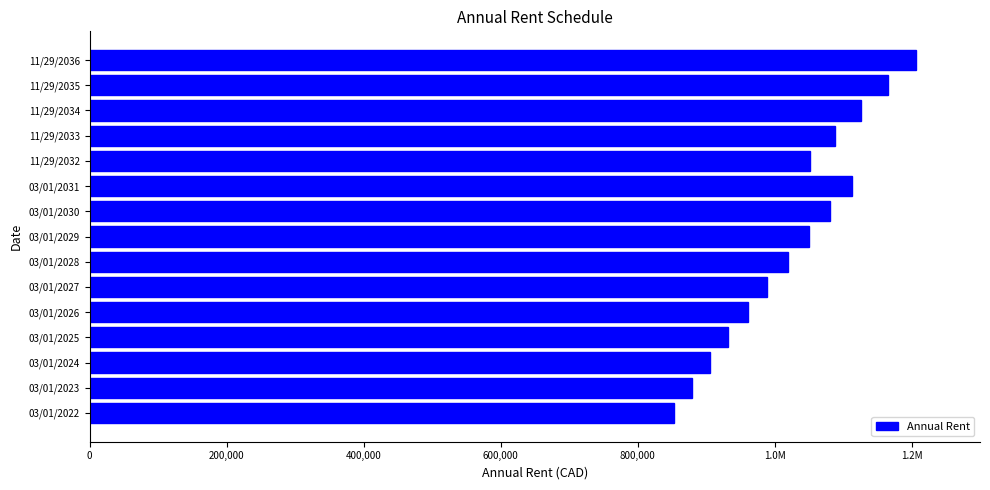

What is the average value?

1028194.8